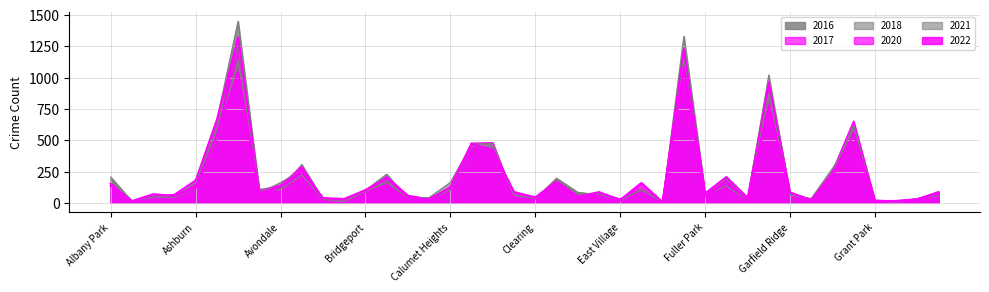

At which label does 2016 first exceed 88?

Albany Park